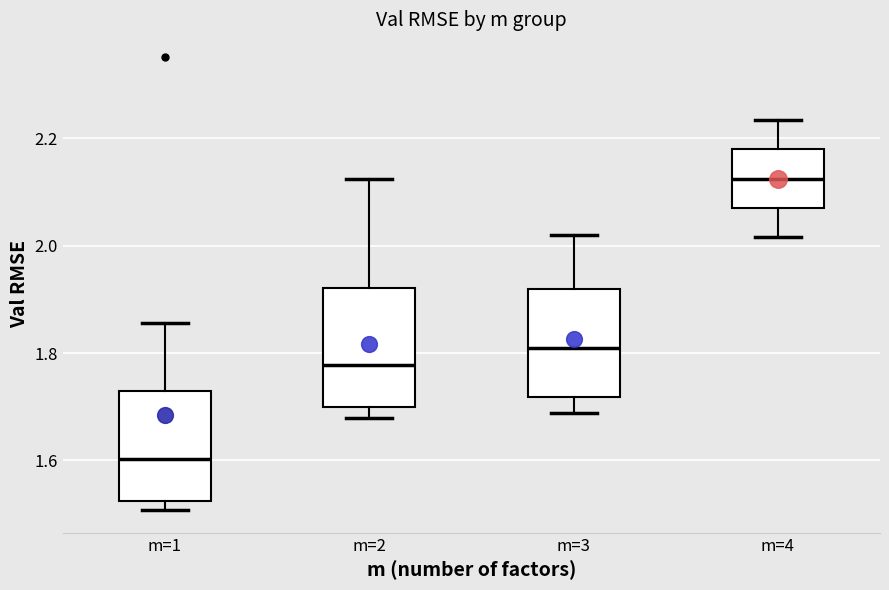

Reading left to right, transcribe this box plot: for each box, give where its median line is, the range the box spans, and where its two whiskers end, as read against the y-axis. The values are not printed on the chart, so give them approximately, as read against the axis.

m=1: median 1.60, box 1.52 to 1.72, whiskers 1.50 to 1.86
m=2: median 1.78, box 1.70 to 1.92, whiskers 1.68 to 2.12
m=3: median 1.80, box 1.72 to 1.92, whiskers 1.68 to 2.02
m=4: median 2.12, box 2.08 to 2.18, whiskers 2.02 to 2.24